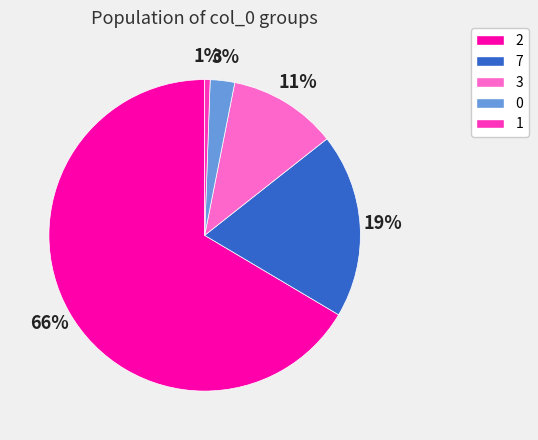

Which slice is the smallest?

1